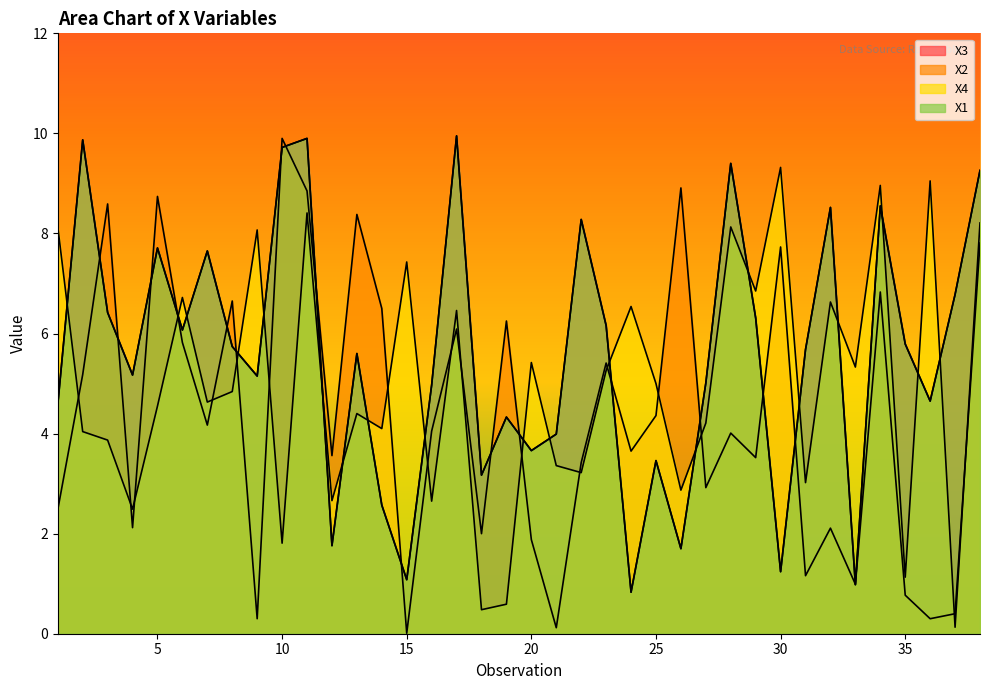

What is the average value of the X3 series?

5.6